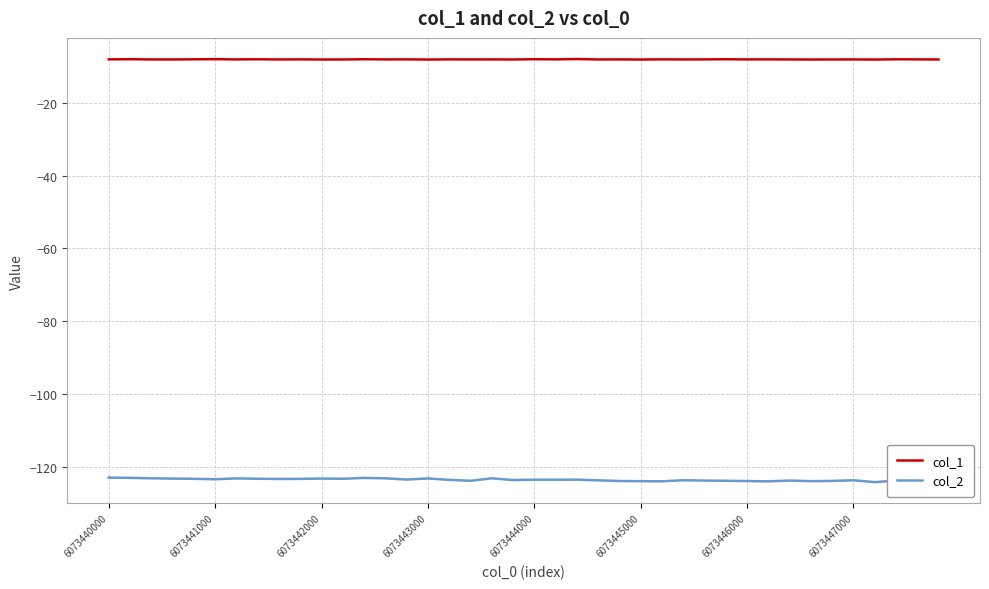

What is the maximum value for col_1?

-8.0